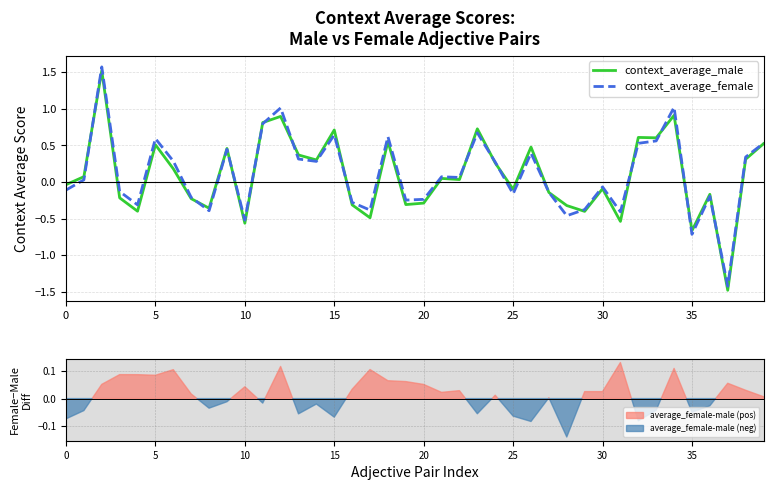

True or false: context_average_male has more than 2 points higher than both neighbors.

True